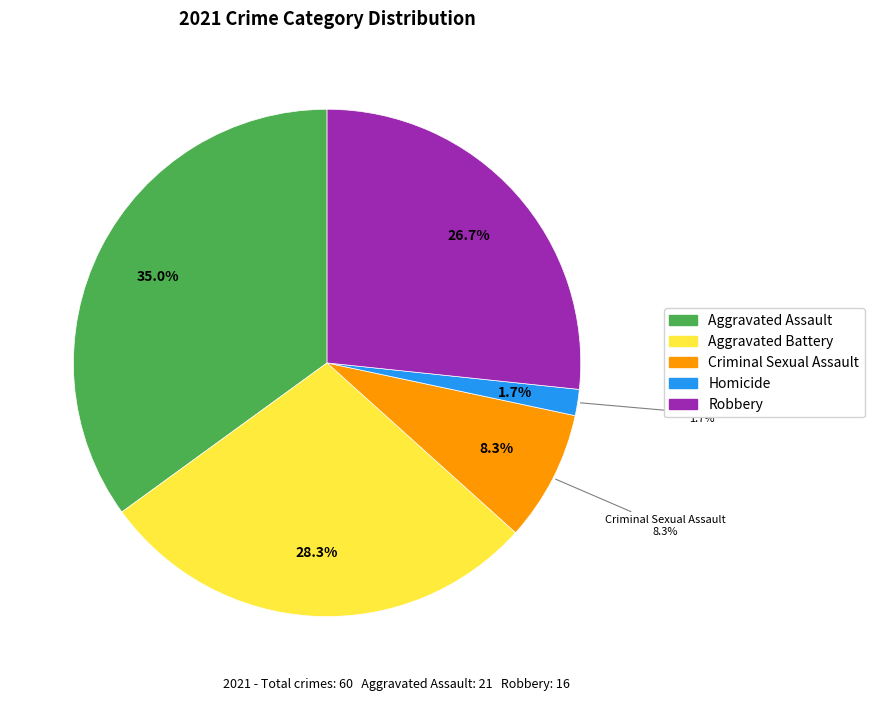

How many segments does this pie chart have?

5